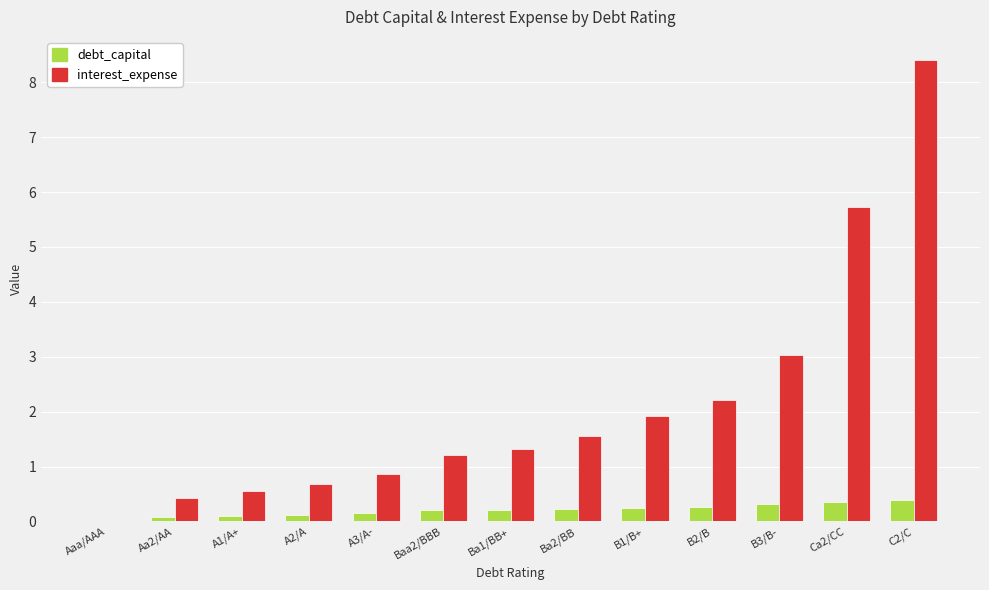

How many groups of bars are there?

13